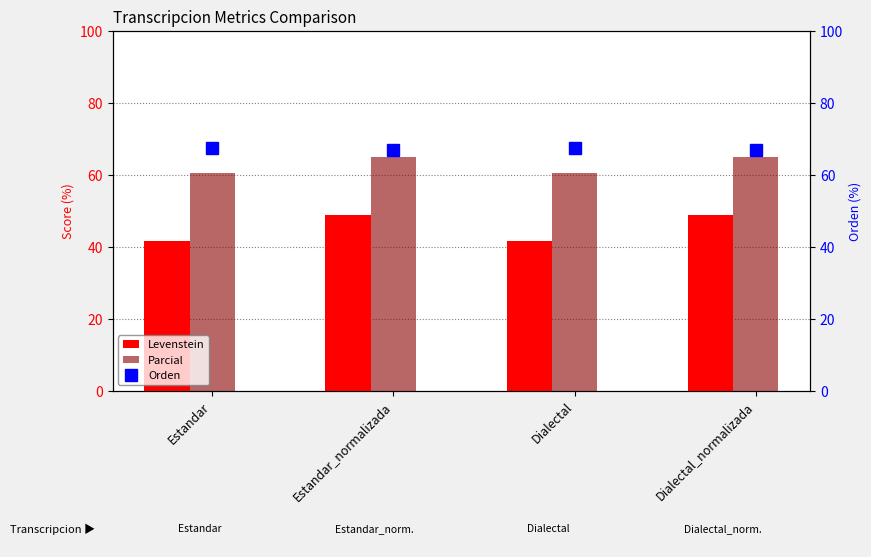

At Dialectal, list the series in order from largest to smallest.

Orden, Parcial, Levenstein